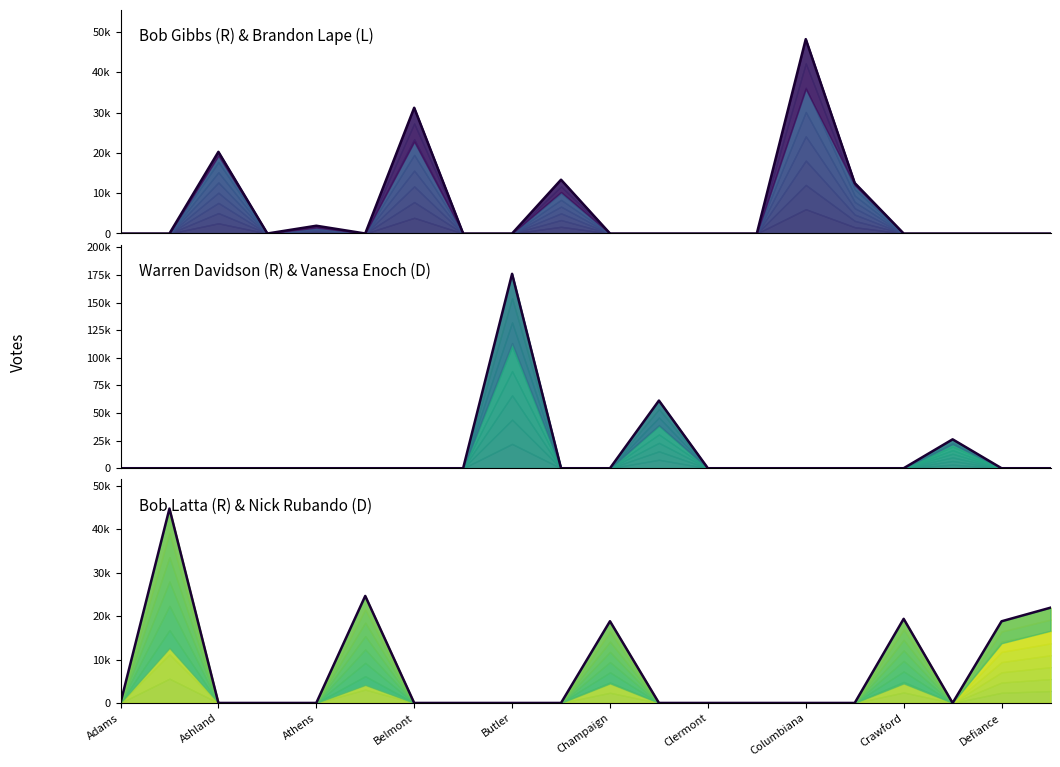

At which label does Vanessa Enoch (D) reach its minimum?

Adams